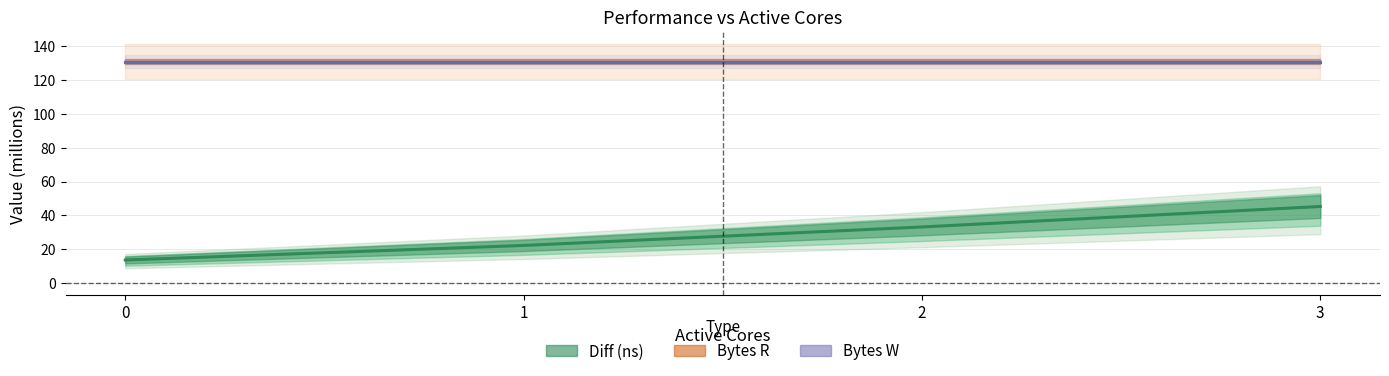

Reading left to right, extract all data points from this chart.

Diff (ns): 13.5	22.1	33.1	45.2
Bytes R: 131.1	131.1	131.1	131.1
Bytes W: 131.1	131.1	131.1	131.1